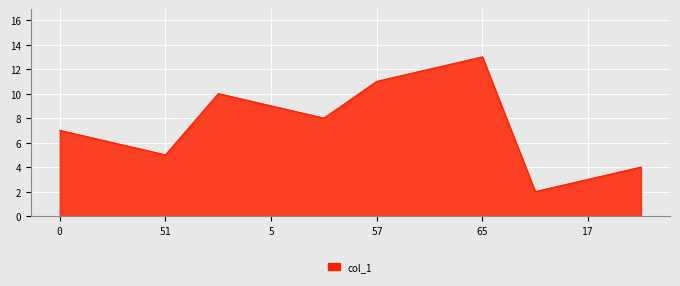

What is the greatest value displayed?

13